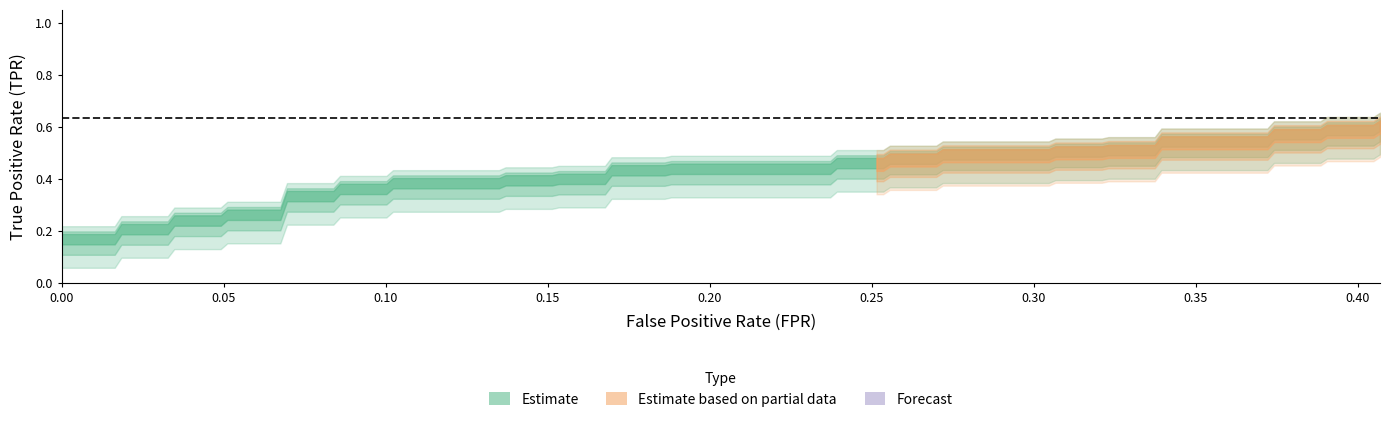

Is it true that fpr equals 0.1 at 17?

False